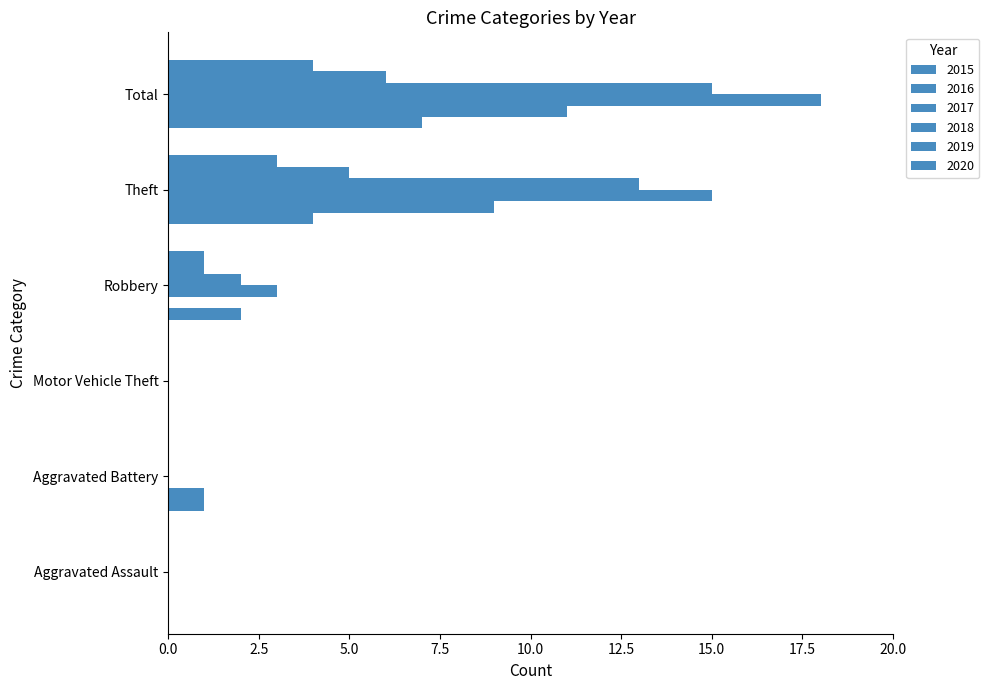

What is the label of the 6th bar from the left?

Total